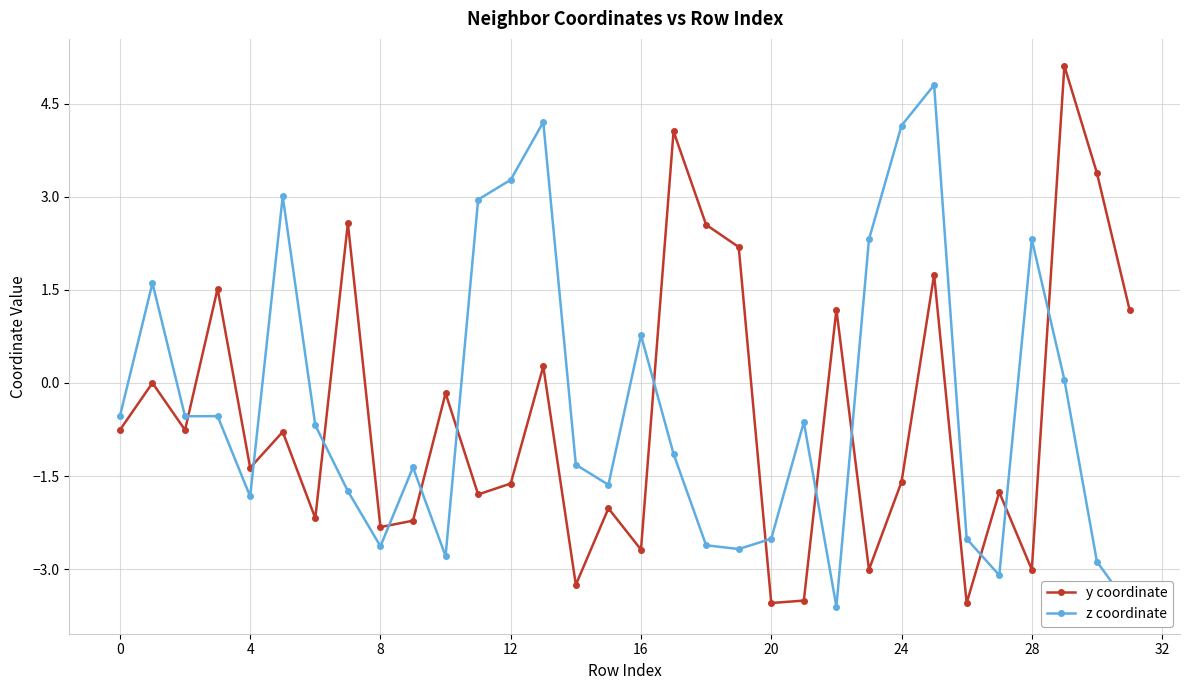

At 18, list the series in order from largest to smallest.

y coordinate, z coordinate